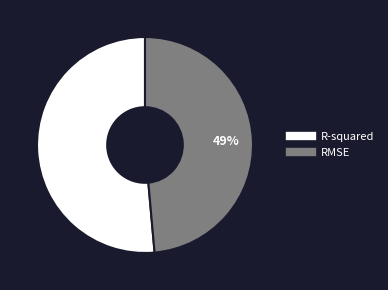

What percentage is the R-squared slice, to the nearest percent?

51%